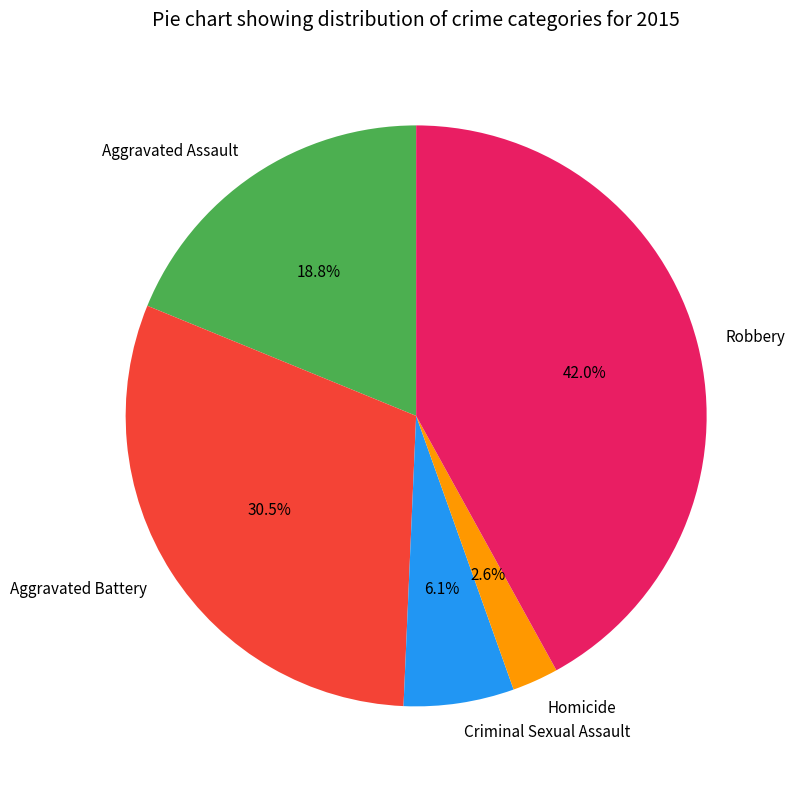

Between Robbery and Aggravated Assault, which is larger?

Robbery